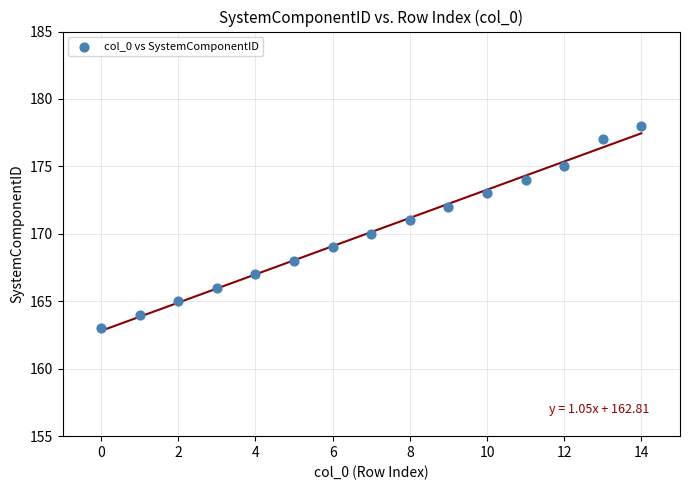

What is the range of Y values (max minus min)?

15